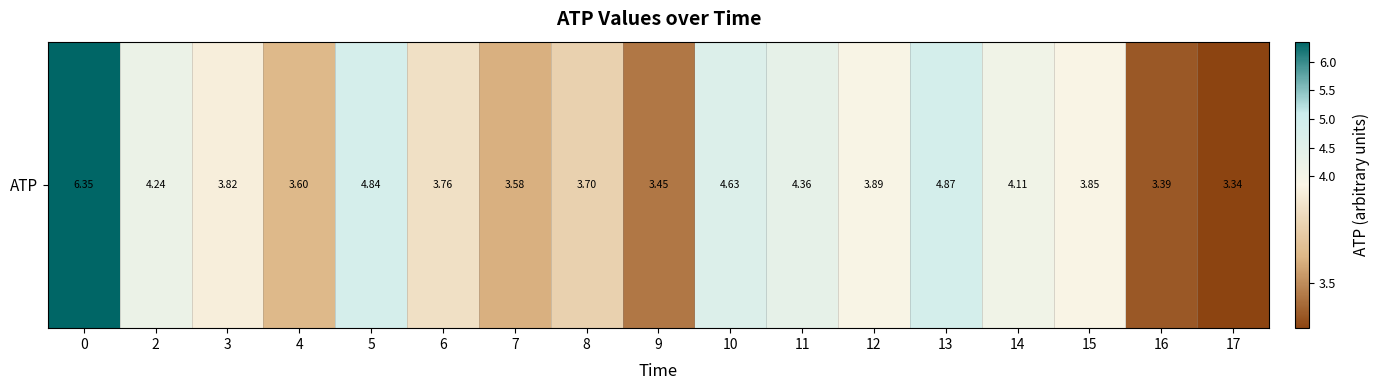

Reading right to left, list all the values displayed in this chart.

3.3	3.4	3.8	4.1	4.9	3.9	4.4	4.6	3.5	3.7	3.6	3.8	4.8	3.6	3.8	4.2	6.4